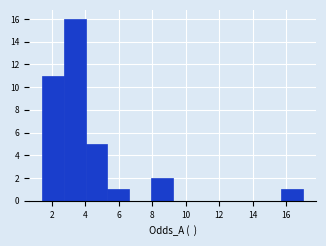

Over which range of the x-axis is the bar tallest?

2.8 to 4.0